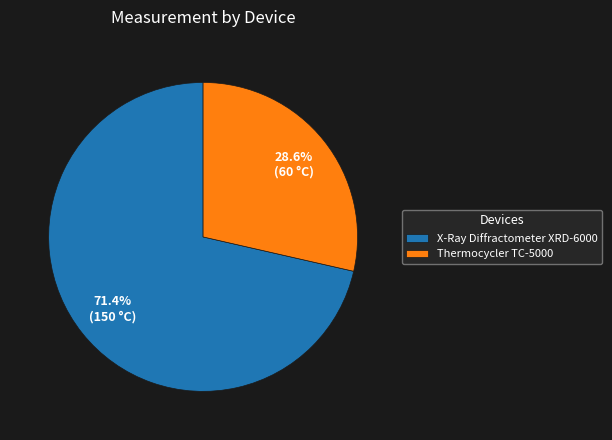

Do Thermocycler TC-5000 and X-Ray Diffractometer XRD-6000 together represent more than half of the pie?

Yes